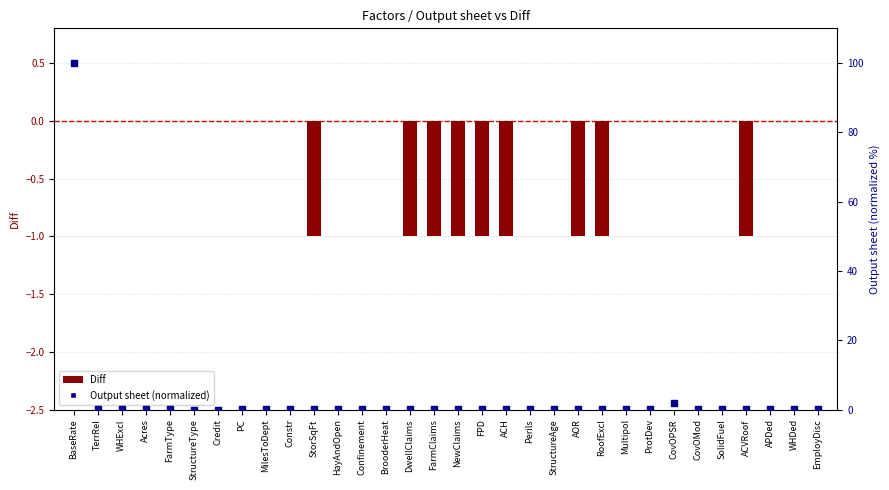

What are all the series names shown in the legend?

Diff, Output sheet (normalized)